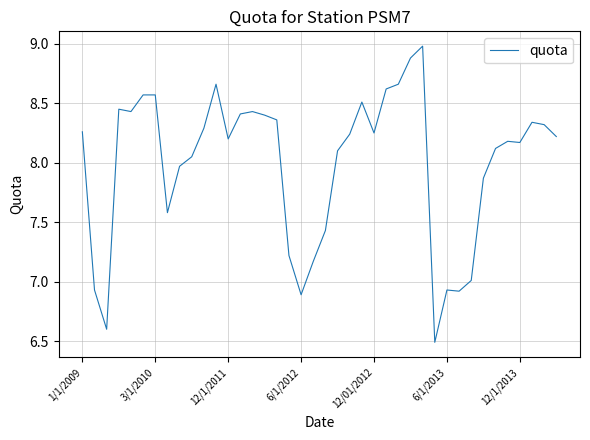

What is the greatest value displayed?

9.0